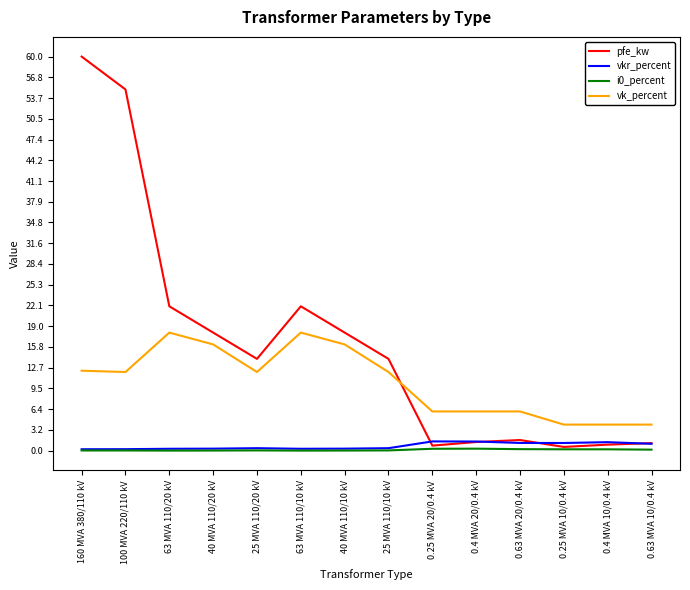

True or false: vk_percent and pfe_kw cross at least once.

True